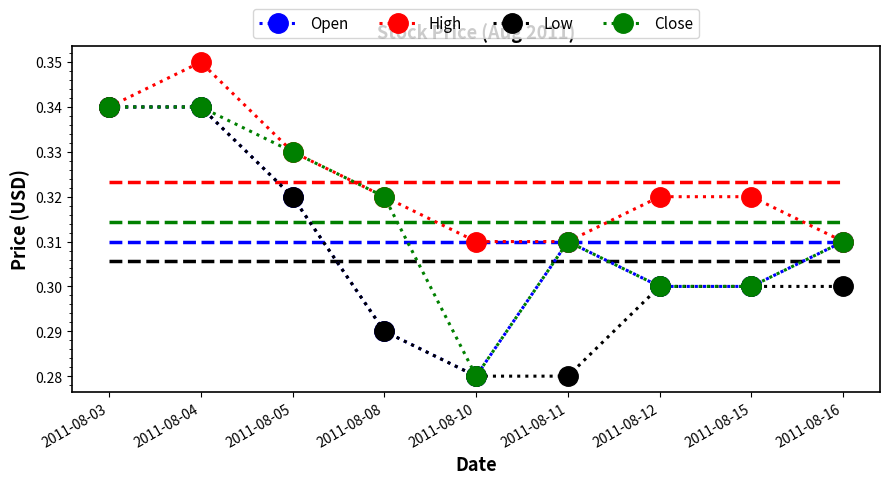

Which series changed the most between 2011-08-03 and 2011-08-08?

Open